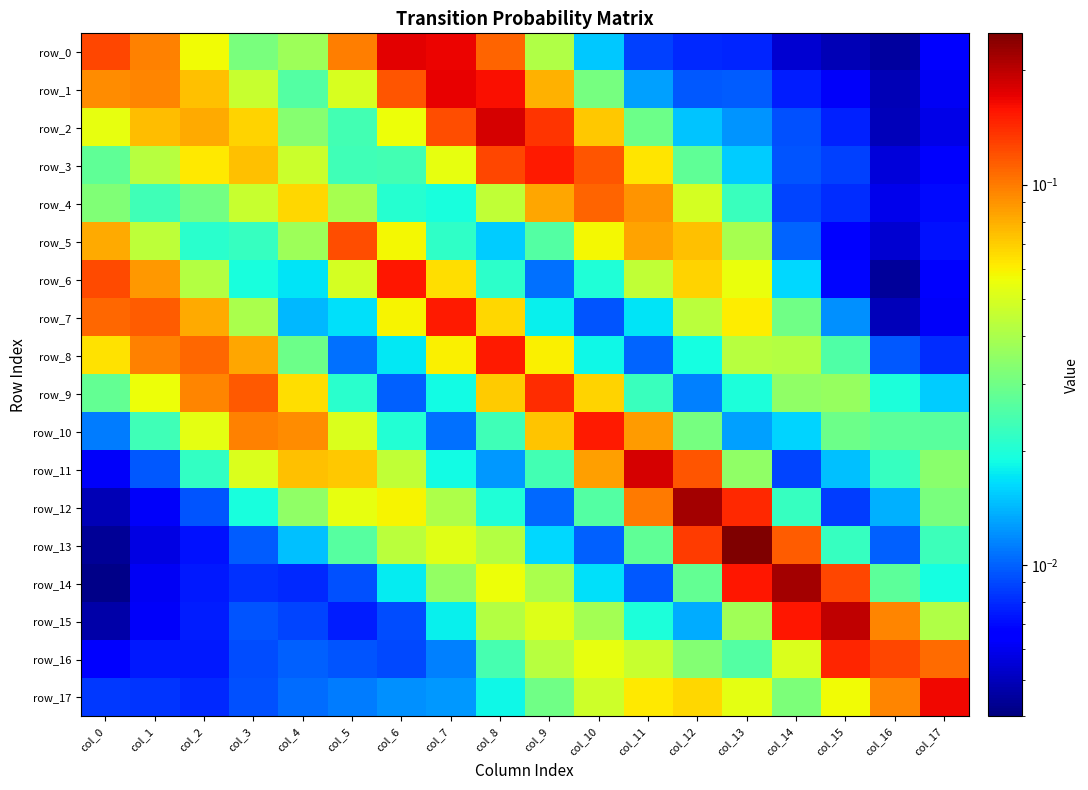

Rank the series by their maximum value, from lowest to highest.

row_4, row_5, row_9, row_16, row_8, row_3, row_7, row_10, row_6, row_17, row_1, row_0, row_11, row_2, row_15, row_12, row_14, row_13